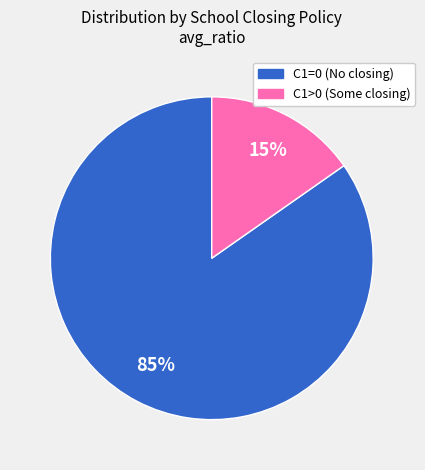

Is it true that C1>0 (Some closing) is 15% of the pie?

True